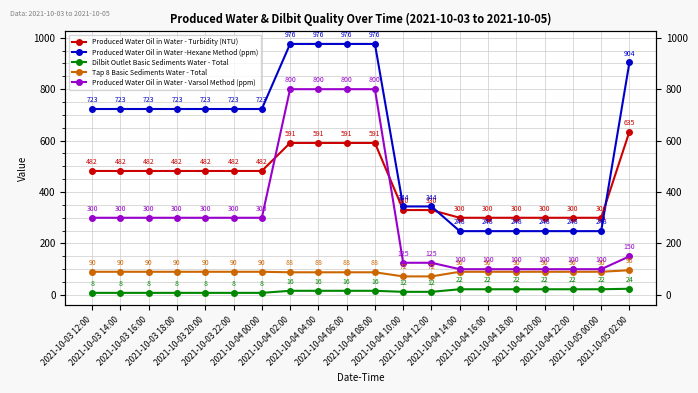

What is the highest value of the Produced Water Oil in Water -Hexane Method (ppm) series?

976